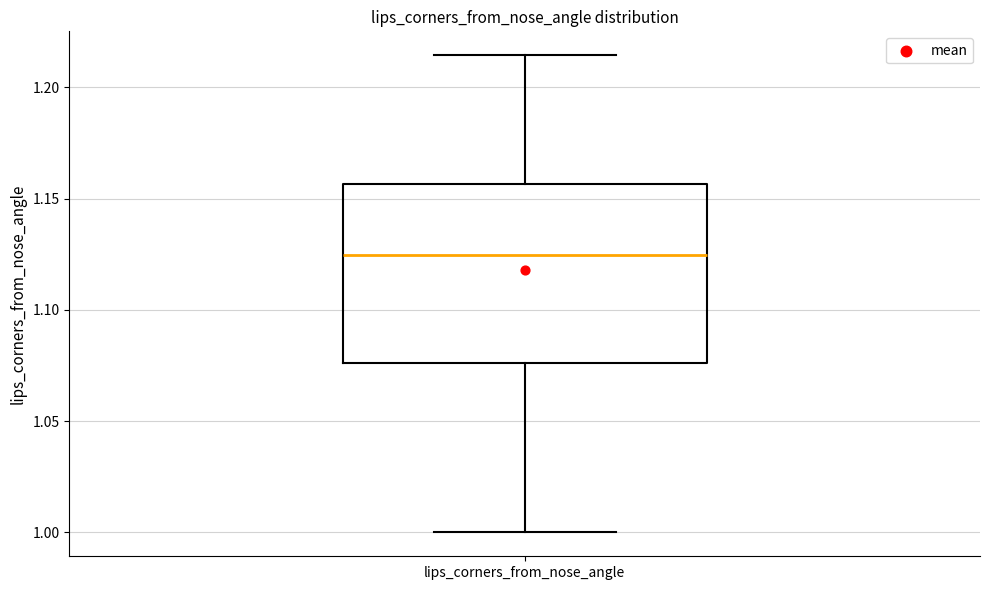

Transcribe this box plot: give where the median line is, the range the box spans, and where the two whiskers end, as read against the y-axis. The values are not printed on the chart, so give them approximately, as read against the axis.

median 1.125, box 1.075 to 1.155, whiskers 1.000 to 1.215